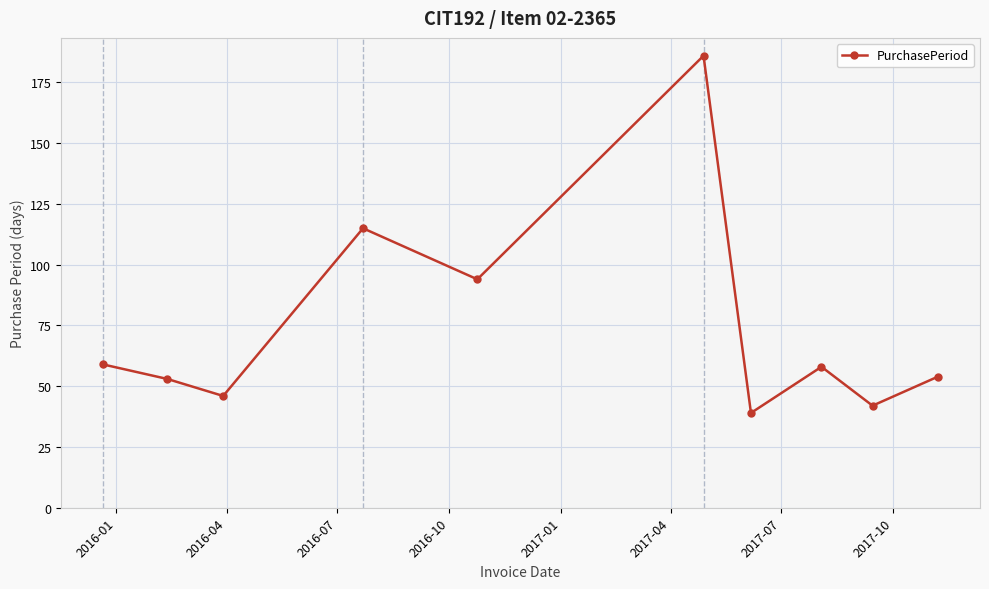

What is the minimum value shown in the chart?

39